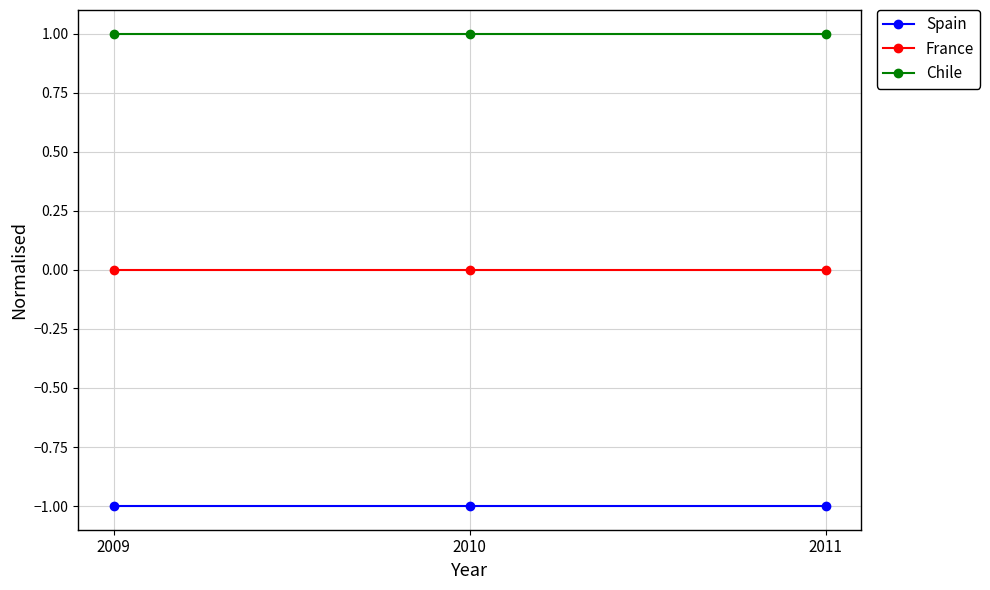

What is the greatest value displayed?

1